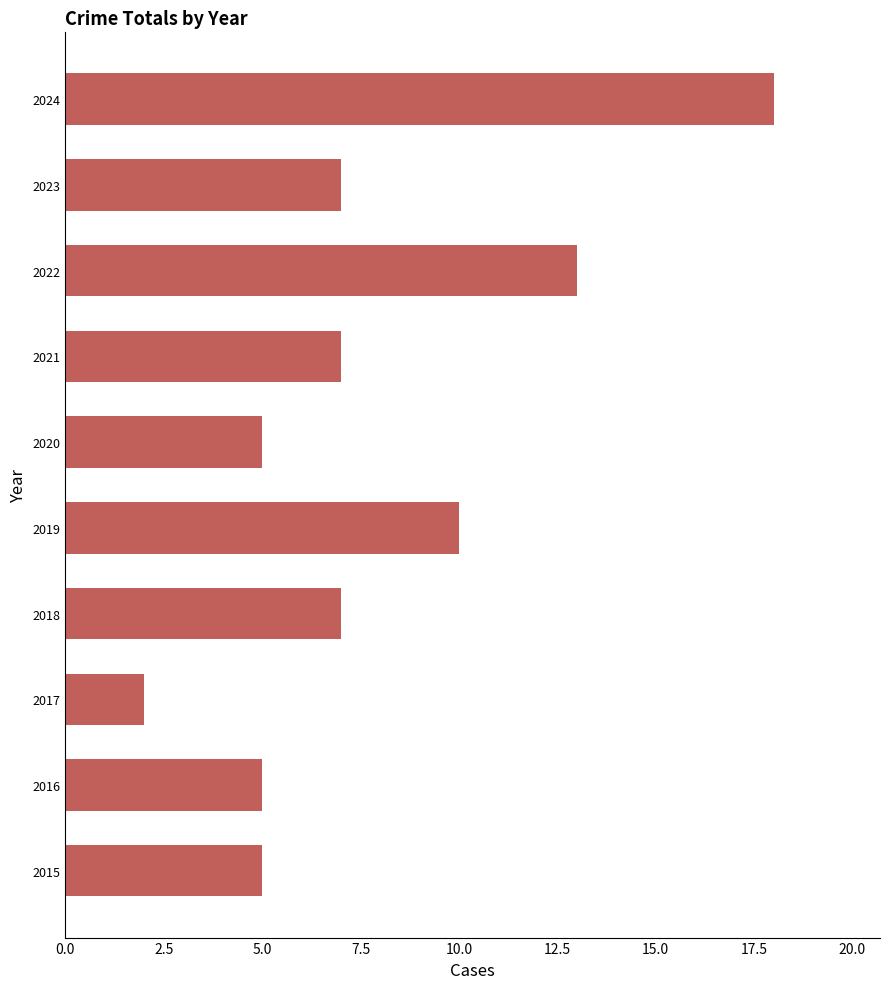

What is the sum of all values?

79